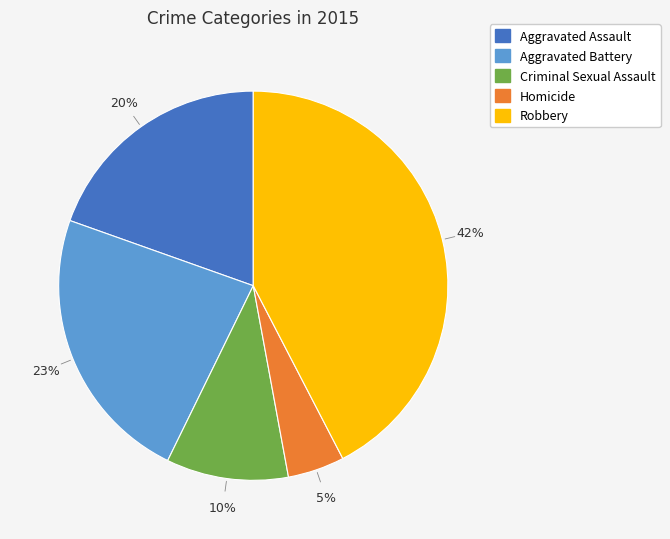

Combined, do Aggravated Assault and Homicide account for over 50%?

No